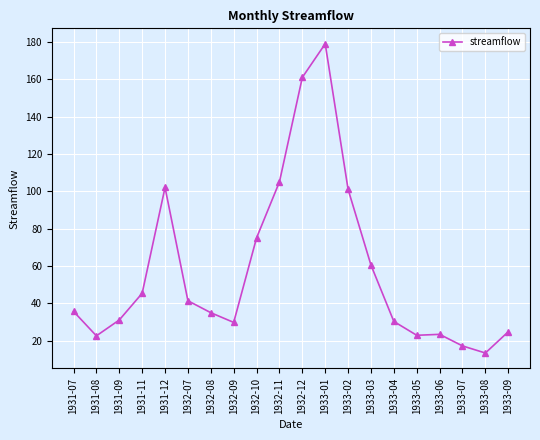

What is the approximate value at 1933-08?

13.3